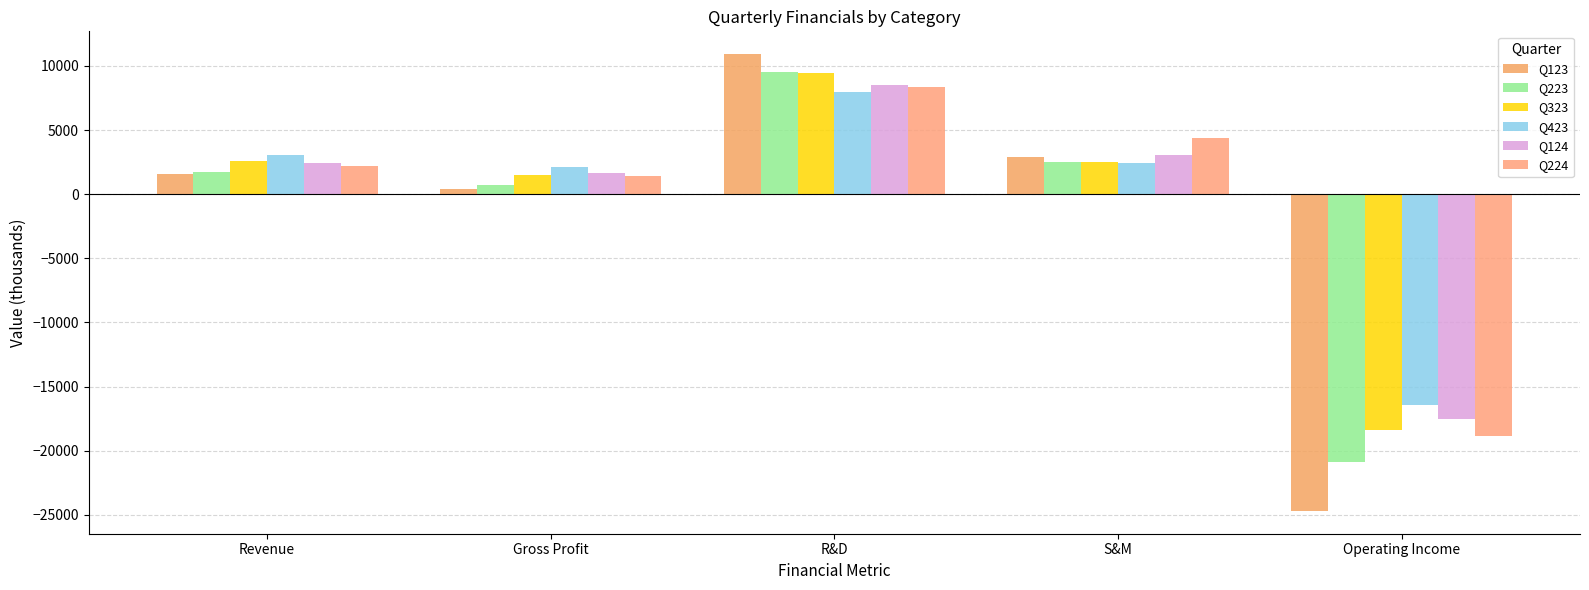

What is the approximate value of Q224 at Operating Income, to the nearest 10?

-18840